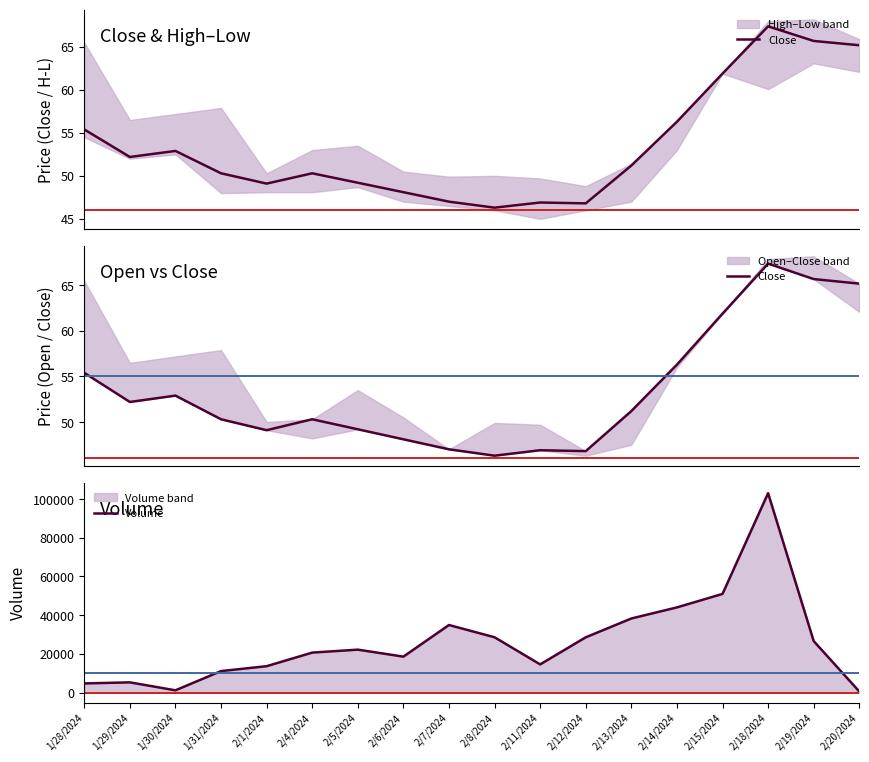

How many data points in Close are less than 51?

9